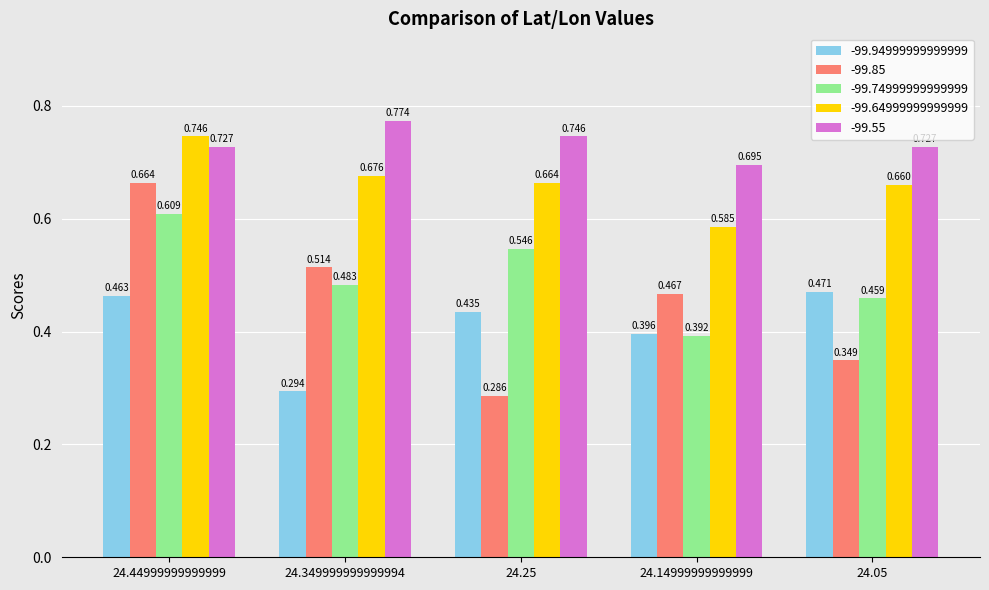

The -99.64999999999999 series shows 0.3 at 24.25. True or false?

False